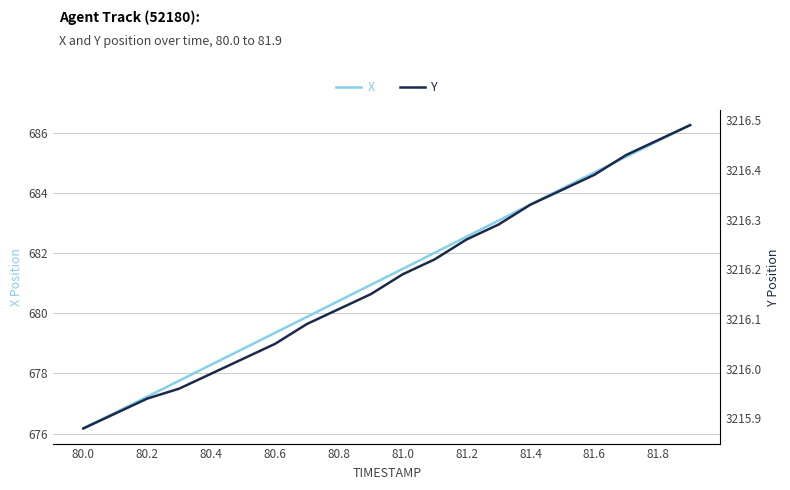

The value of X at 81.6 is 289.8. True or false?

False